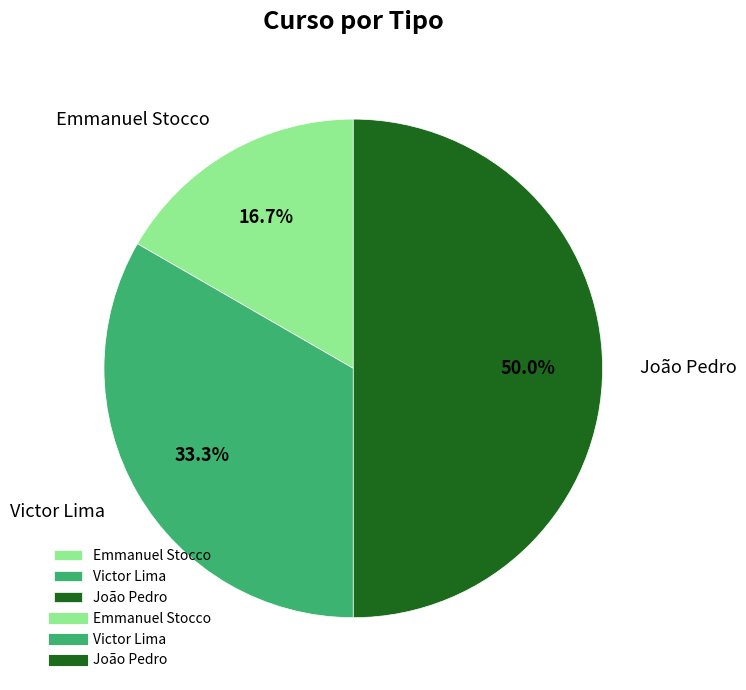

To the nearest percent, what is the difference between the João Pedro and Victor Lima slice percentages?

17%